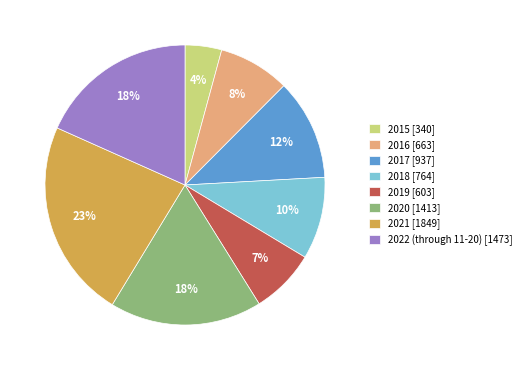

Between 2021 and 2017, which is larger?

2021